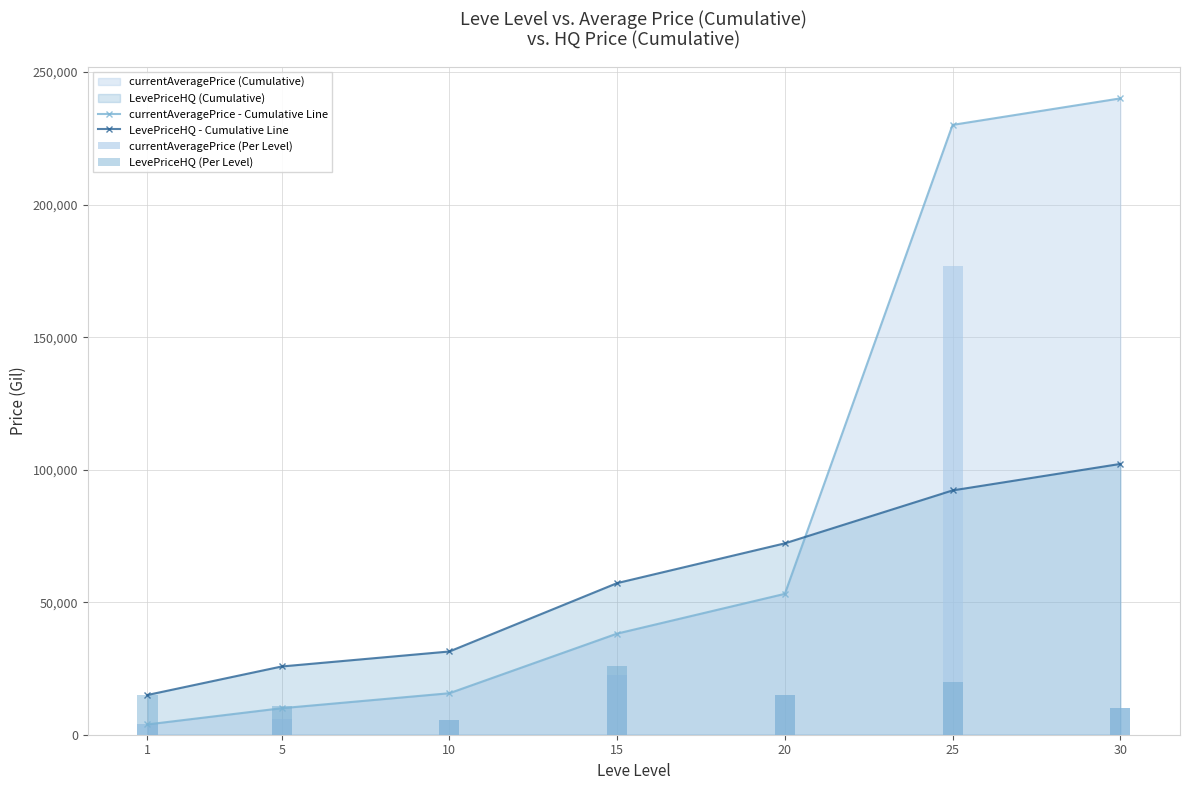

What is the approximate value of currentAveragePrice - Cumulative Line at 25?

230080.5